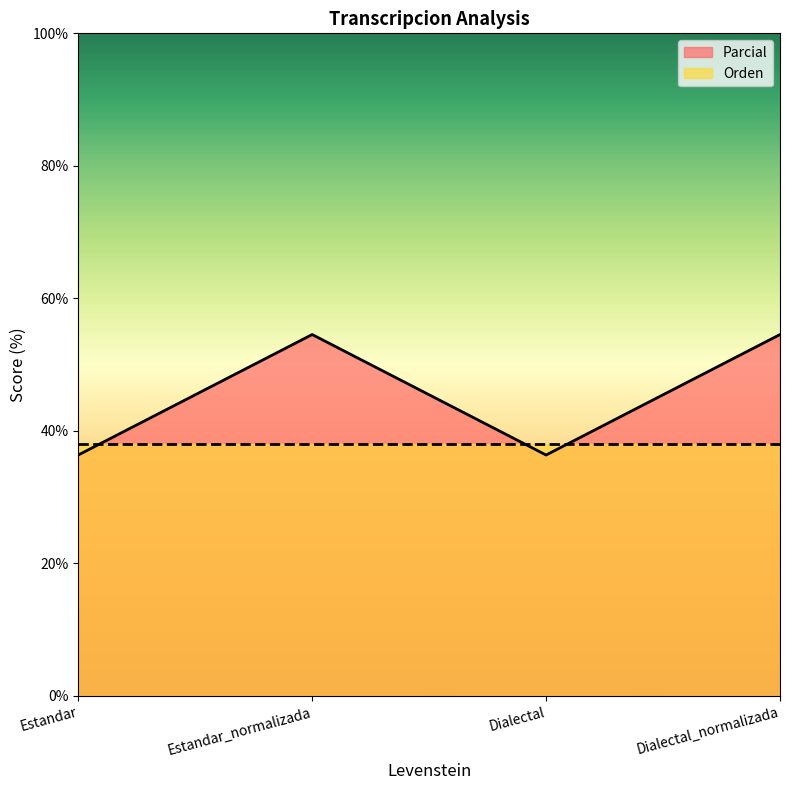

What is the average value?

45.5